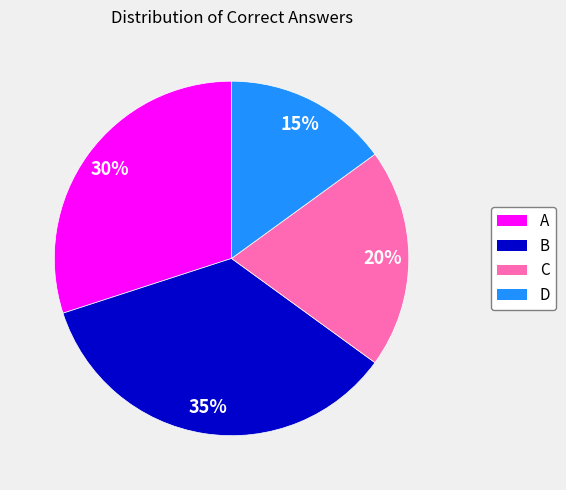

To the nearest percent, what is the difference between the largest and smallest slice percentages?

20%